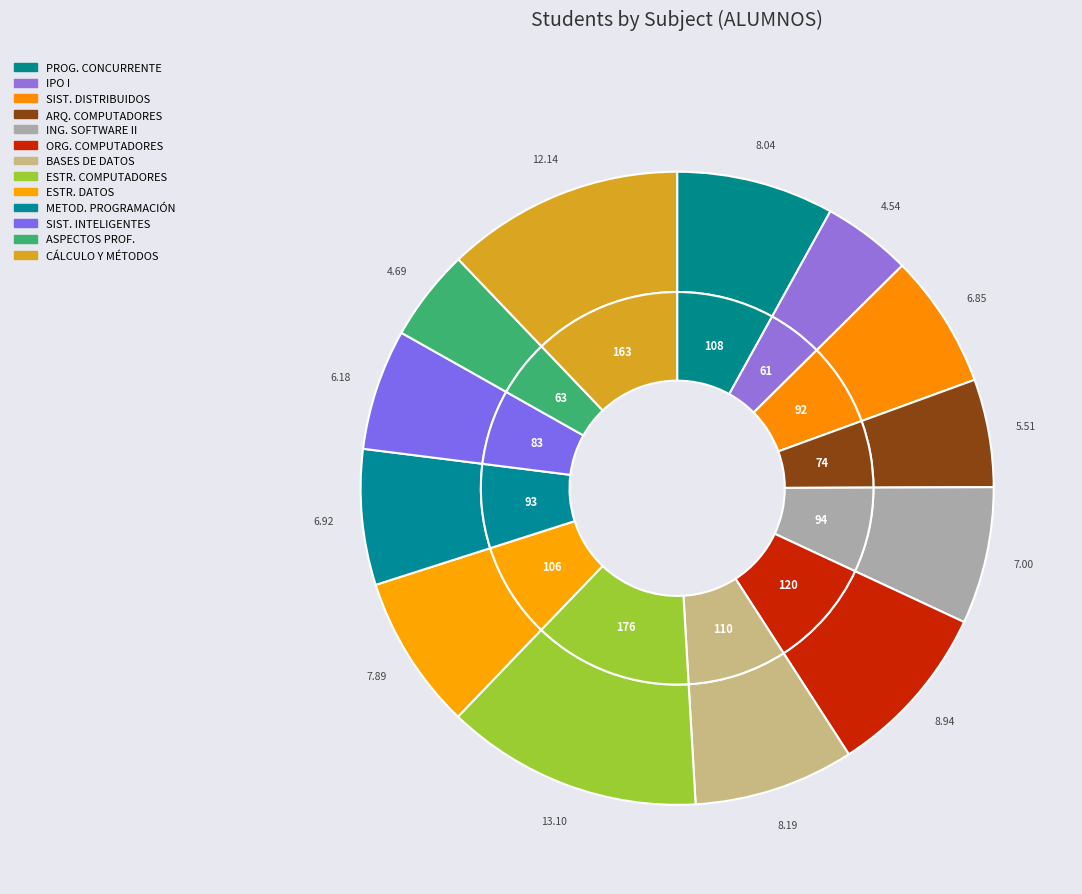

Does ESTRUCTURA DE COMPUTADORES account for over 50% of the chart?

No